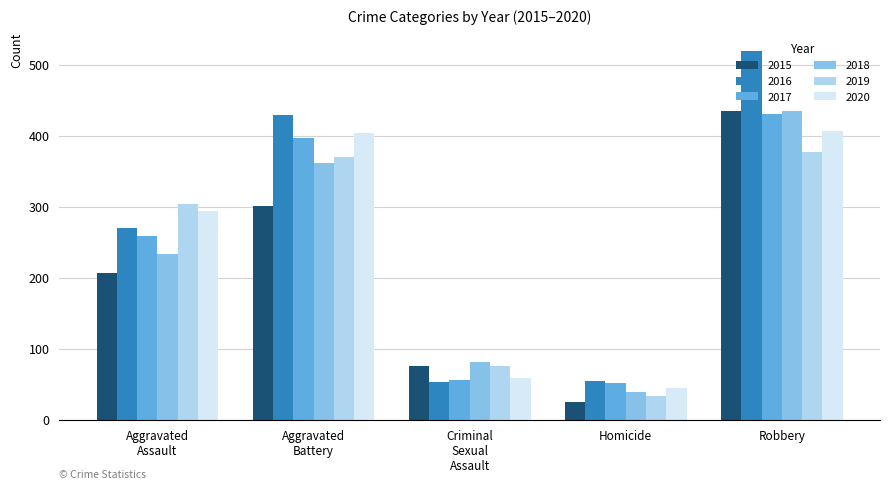

What is the maximum value for 2015?

434